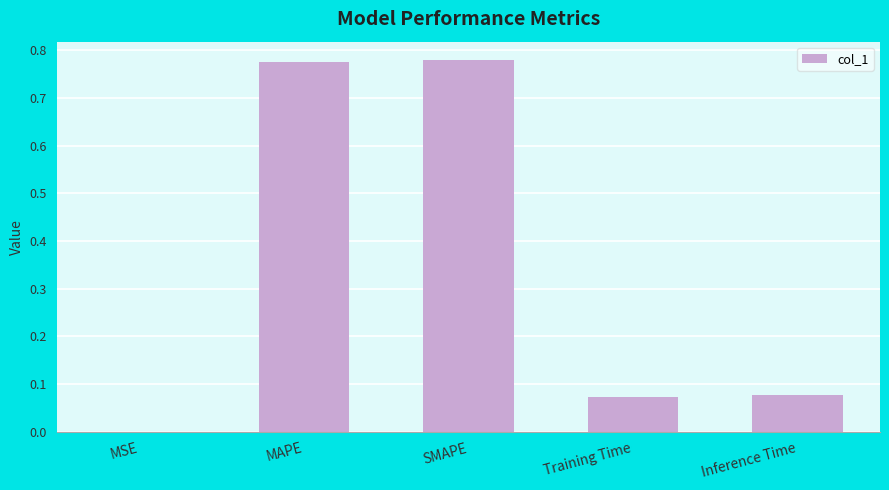

Which has a higher value, Inference Time or SMAPE?

SMAPE